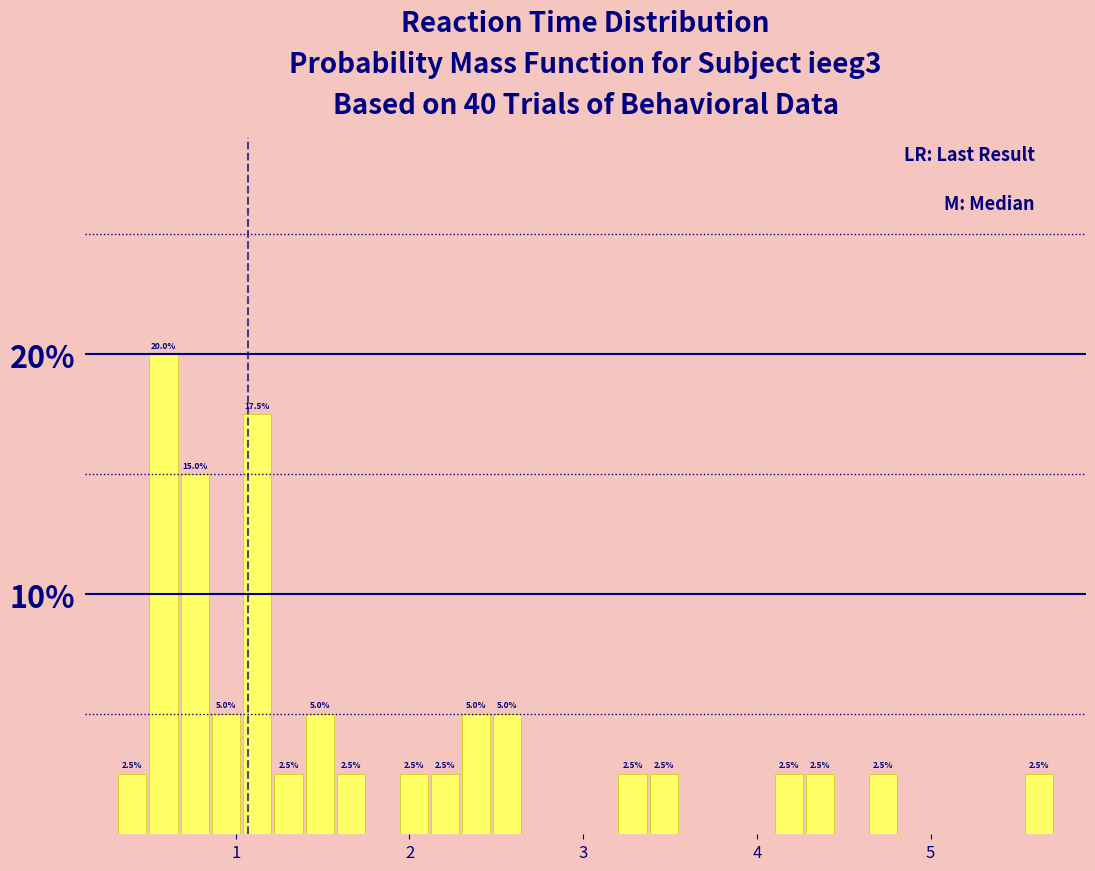

Read against the x-axis, roughly where is the centre of the tallest bar?

0.6